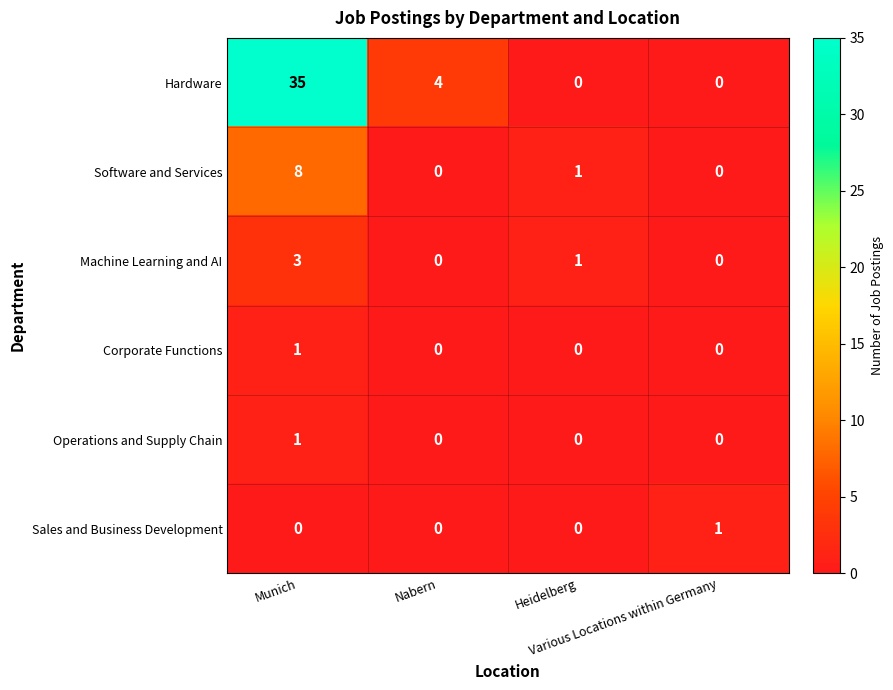

Count the Hardware values in the range 0 to 35.

4